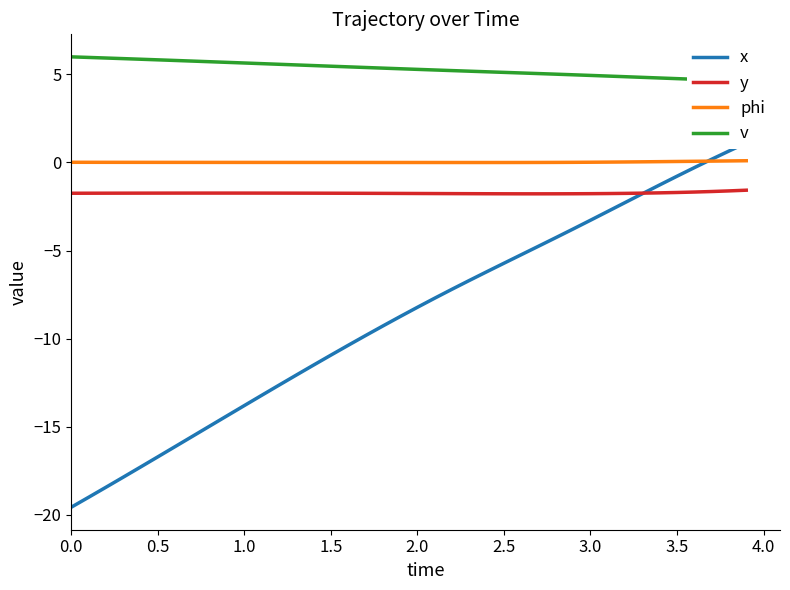

Rank the series at 31 from lowest to highest value.

x, y, phi, v